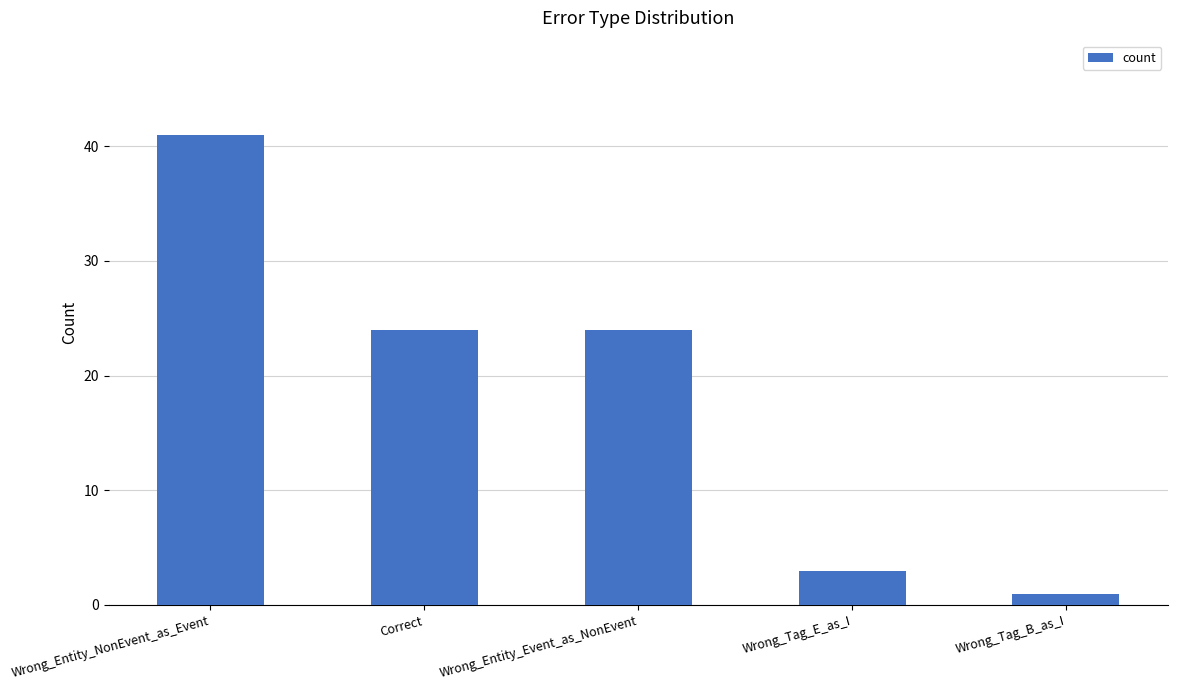

Which has a higher value, Wrong_Entity_Event_as_NonEvent or Wrong_Entity_NonEvent_as_Event?

Wrong_Entity_NonEvent_as_Event